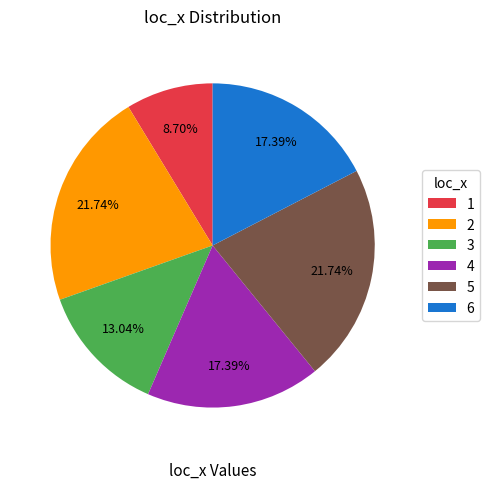

Is 2 the majority of the pie?

No